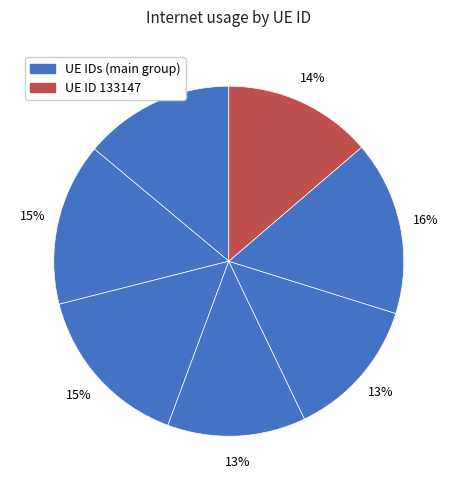

To the nearest percent, what is the difference between the largest and smallest slice percentages?

3%